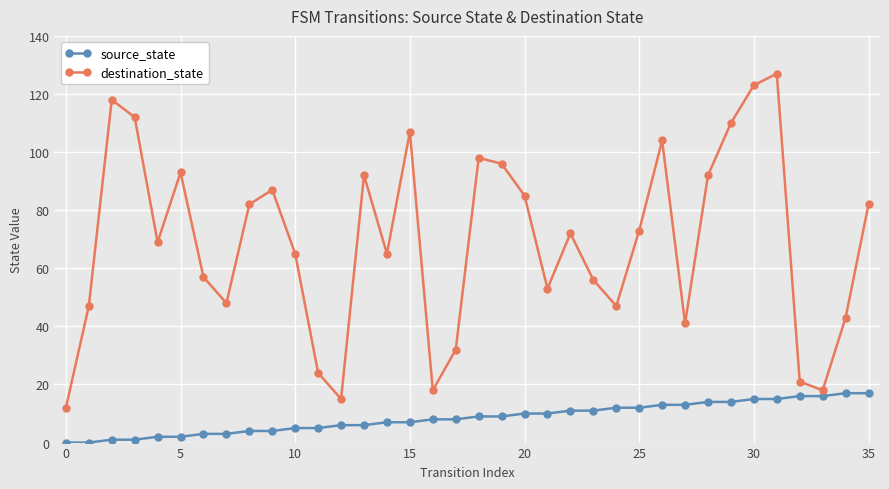

What are all the series names shown in the legend?

source_state, destination_state